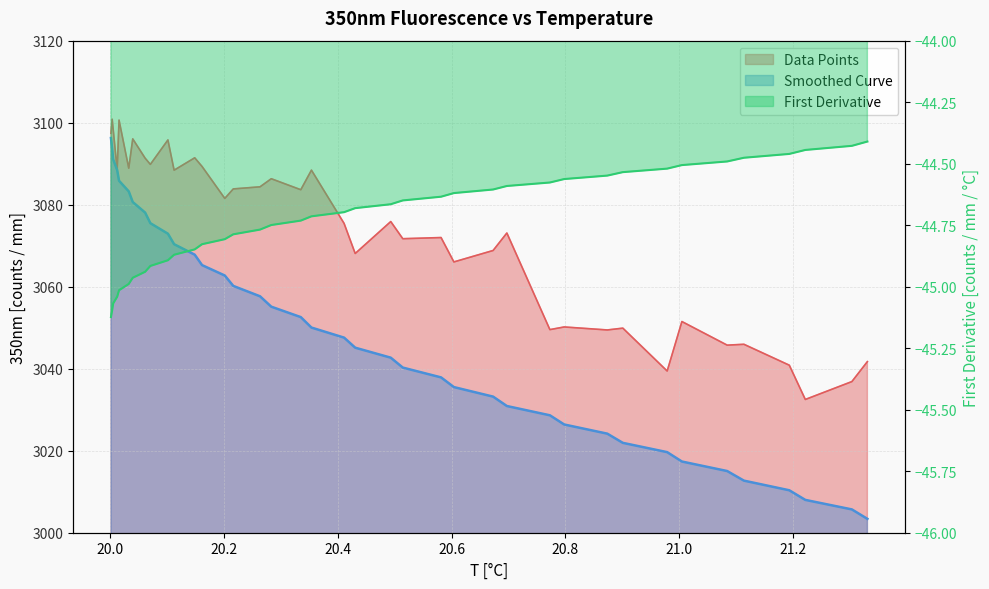

What is the highest value of the First Derivative series?

-44.4